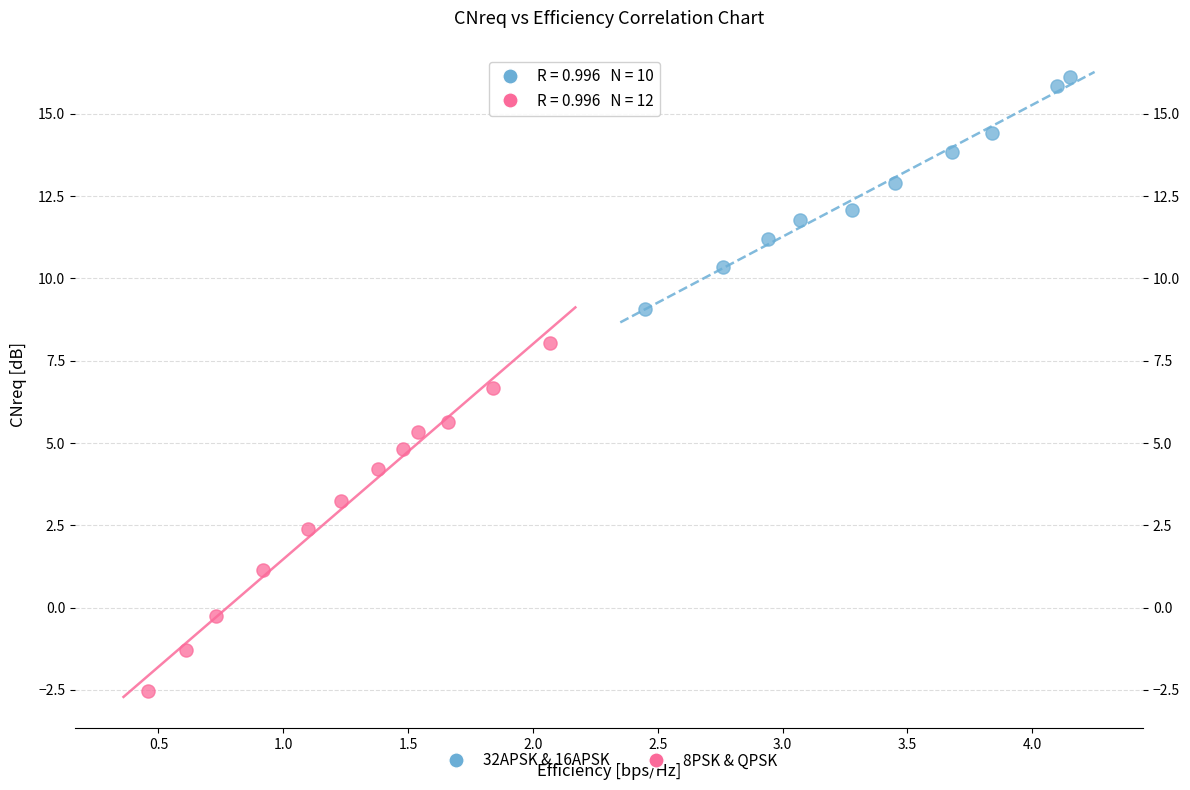

Which series contains the highest Y value?

32APSK & 16APSK